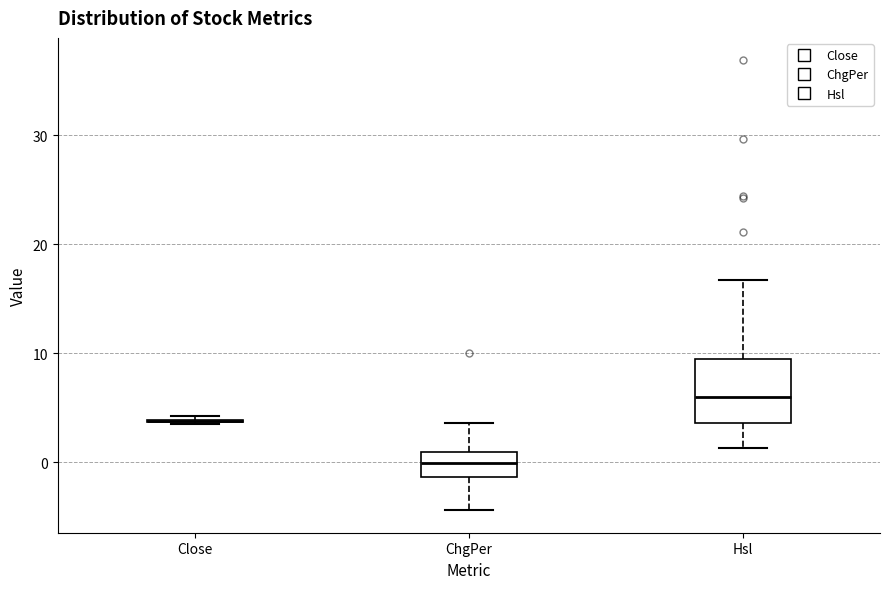

Which box is the tallest, from its lower edge to its upper edge?

Hsl